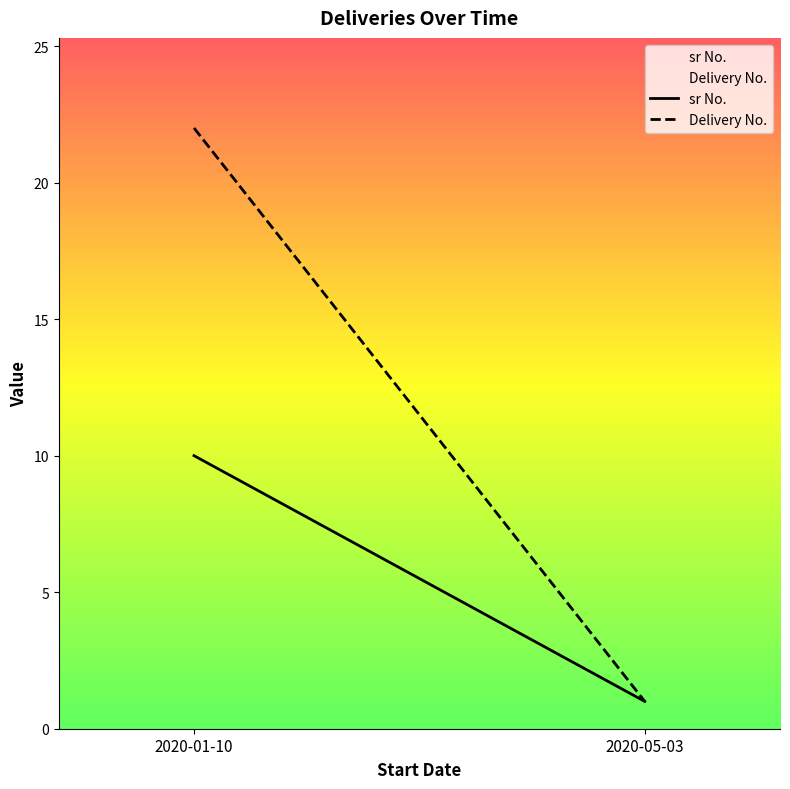

What is the total value across all series at 2020-05-03?

2